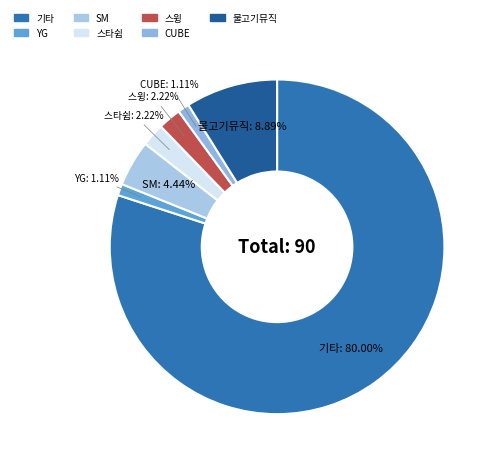

Is it true that CUBE is 11% of the pie?

False